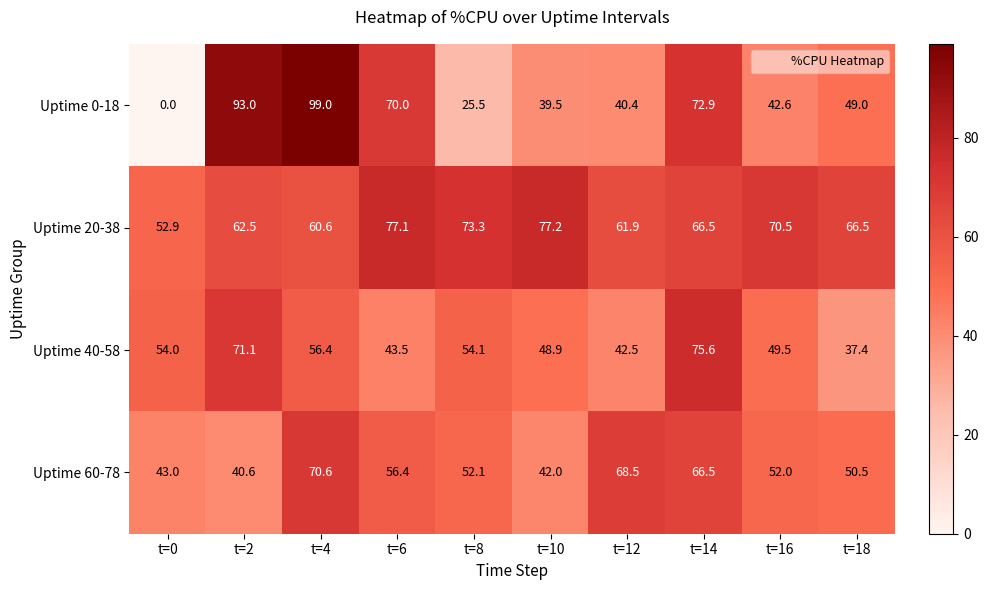

What is the difference between the Uptime 20-38 values at t=8 and t=4?

12.7